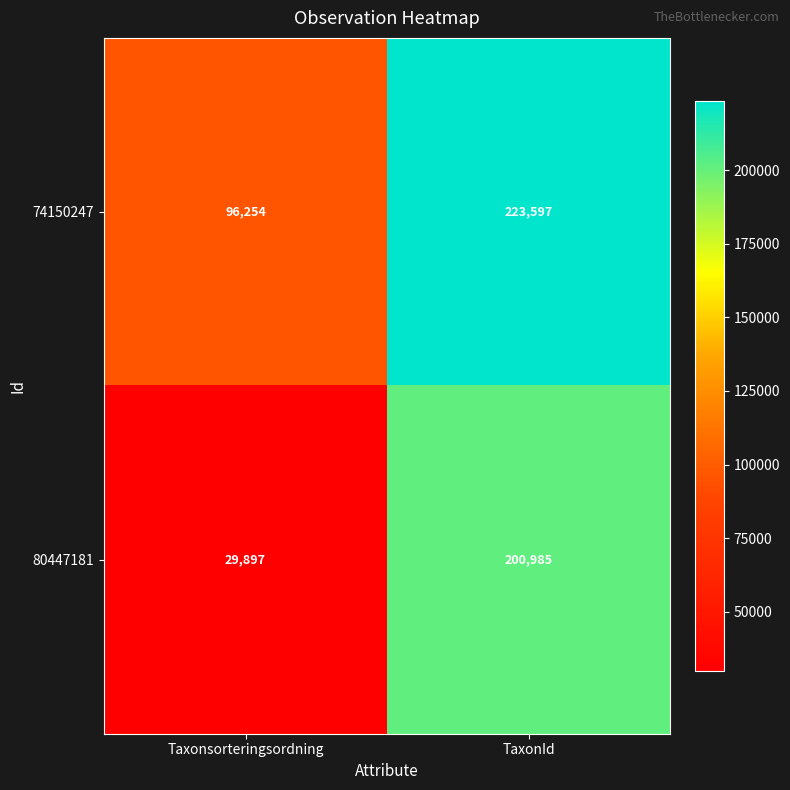

What is the maximum value shown in the chart?

223597